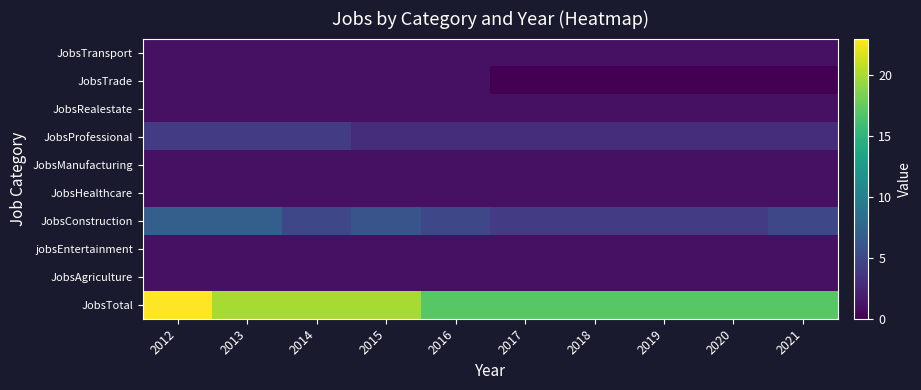

What is the total value across all series at 2021?

31